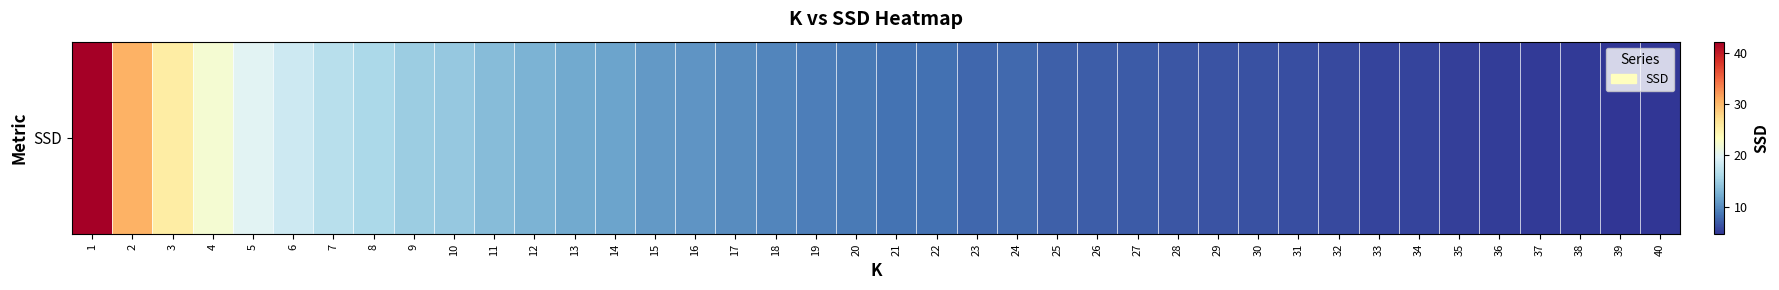

True or false: the data shows 4.7 at 14.

False